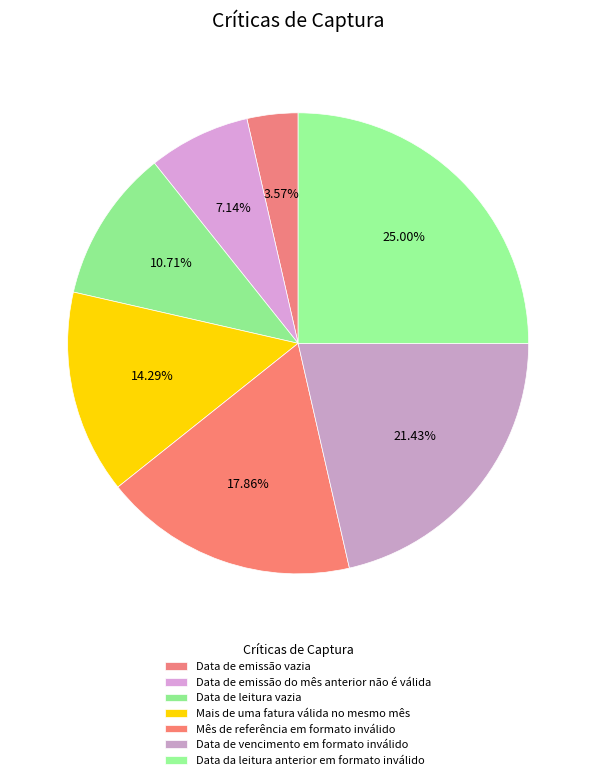

To the nearest percent, what is the difference between the Data de vencimento em formato inválido and Data de emissão vazia slice percentages?

18%